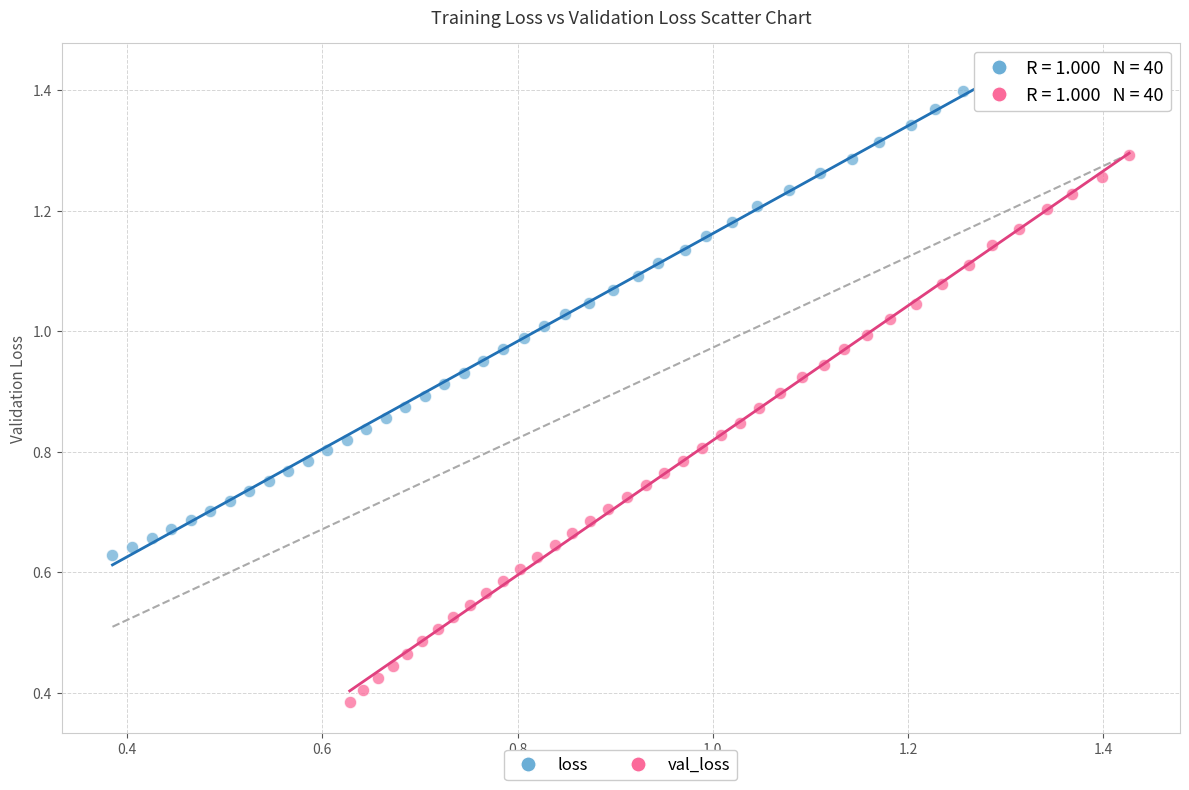

Which series reaches the maximum Y coordinate?

loss